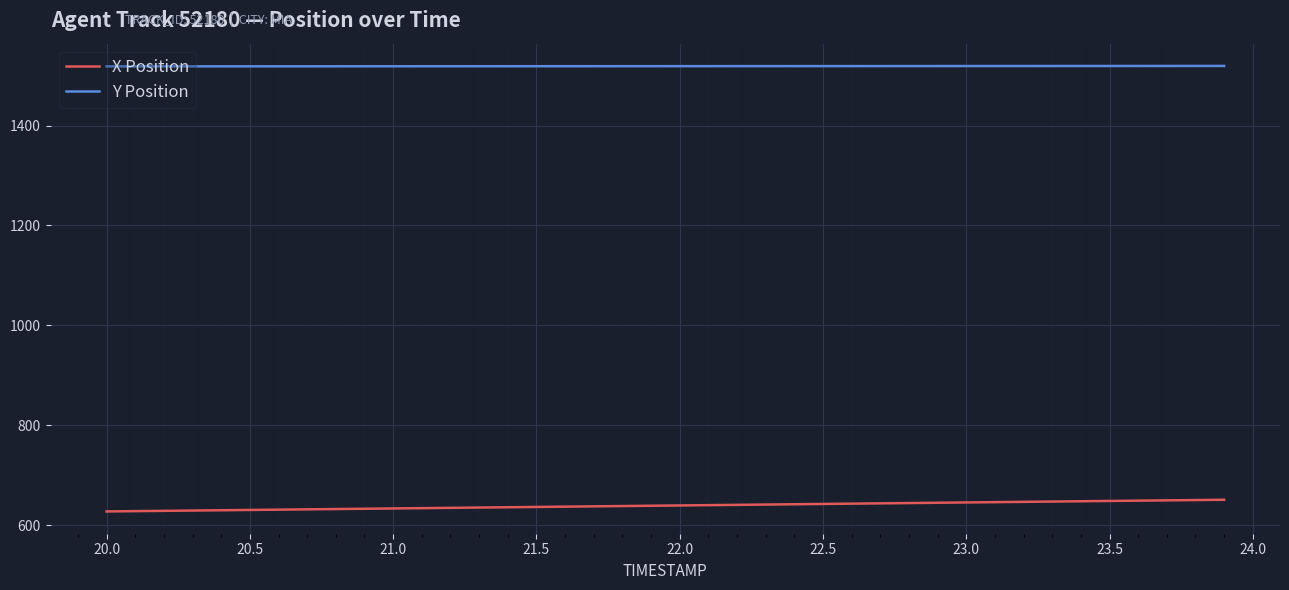

How many lines are shown in the chart?

2